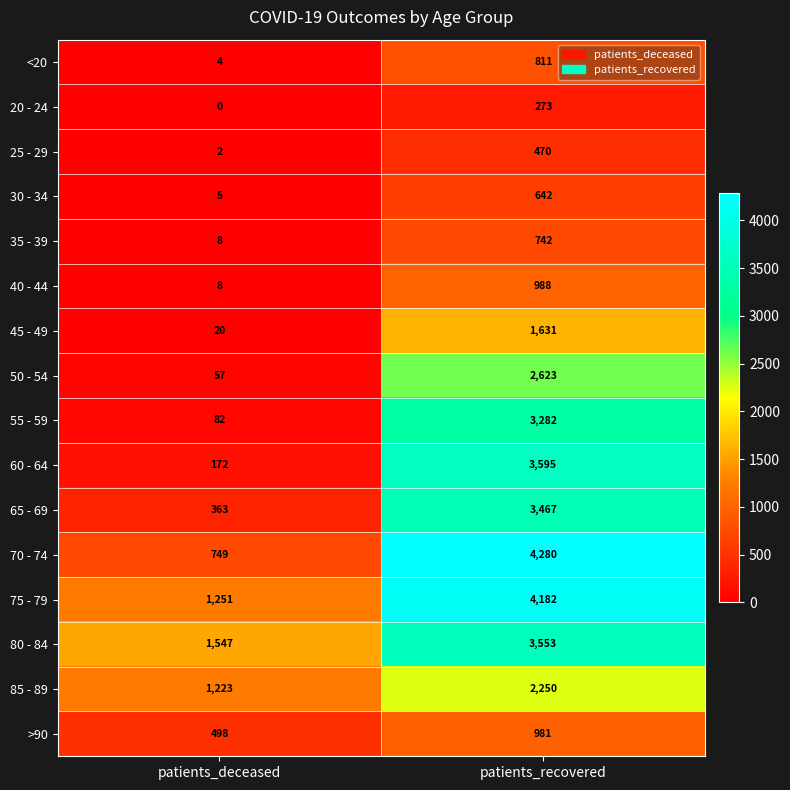

At which label is 20 - 24 closest to 136?

patients_deceased